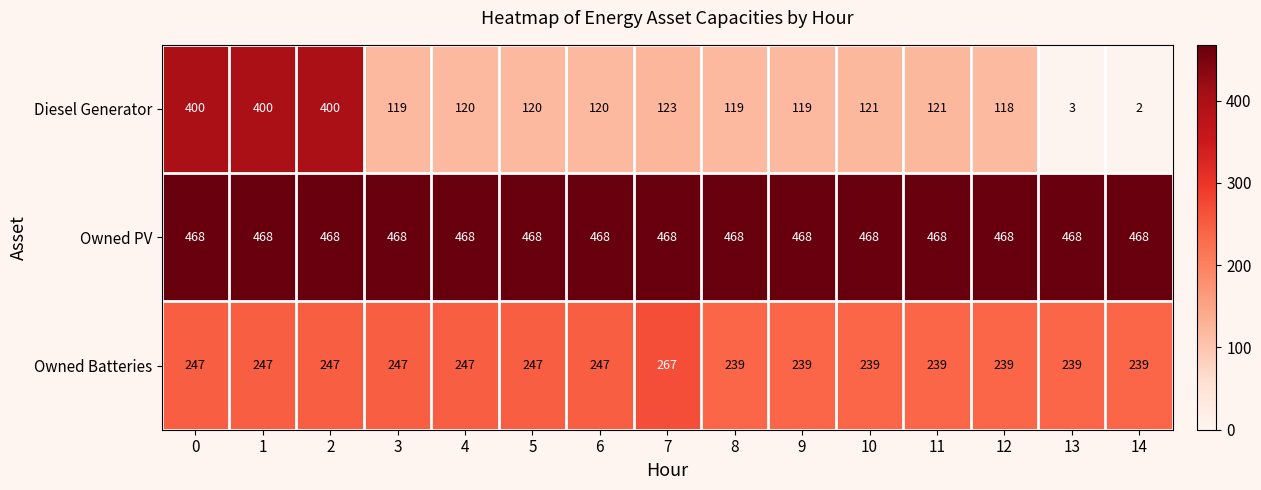

Rank the series by their average value, from highest to lowest.

Owned PV, Owned Batteries, Diesel Generator